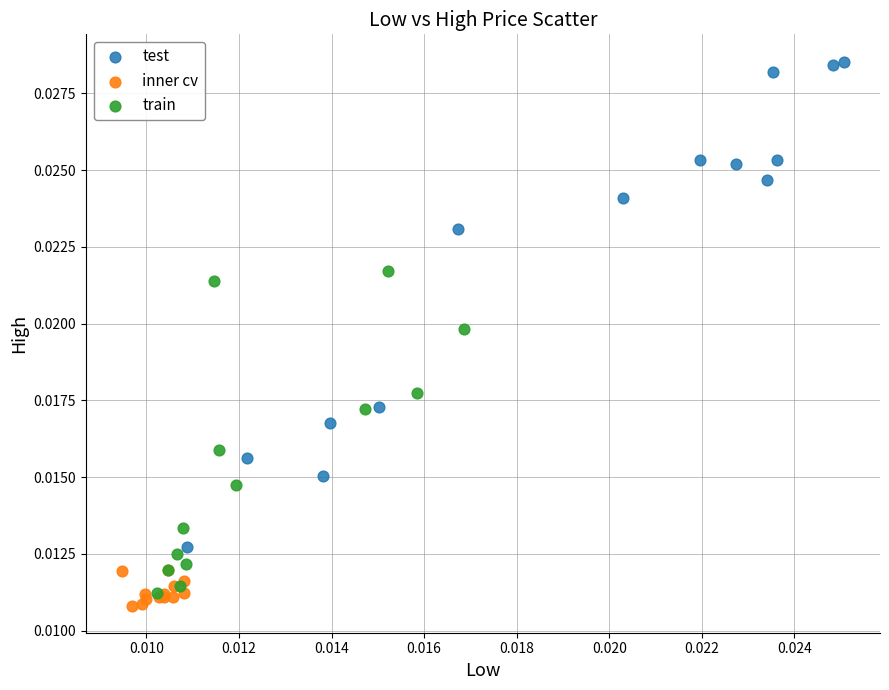

Which series has the widest spread of Y values?

test